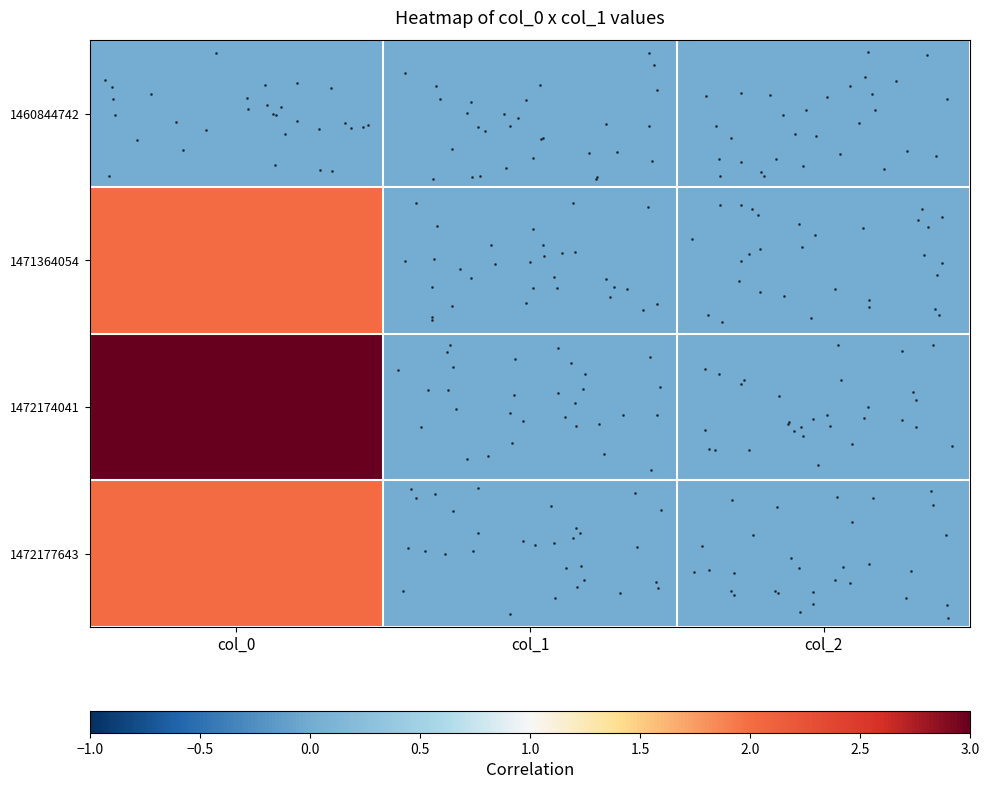

Reading left to right, list all the values displayed in this chart.

row_0: col_0=0	col_1=0	col_2=0
row_1: col_0=2	col_1=0	col_2=0
row_2: col_0=3	col_1=0	col_2=0
row_3: col_0=2	col_1=0	col_2=0